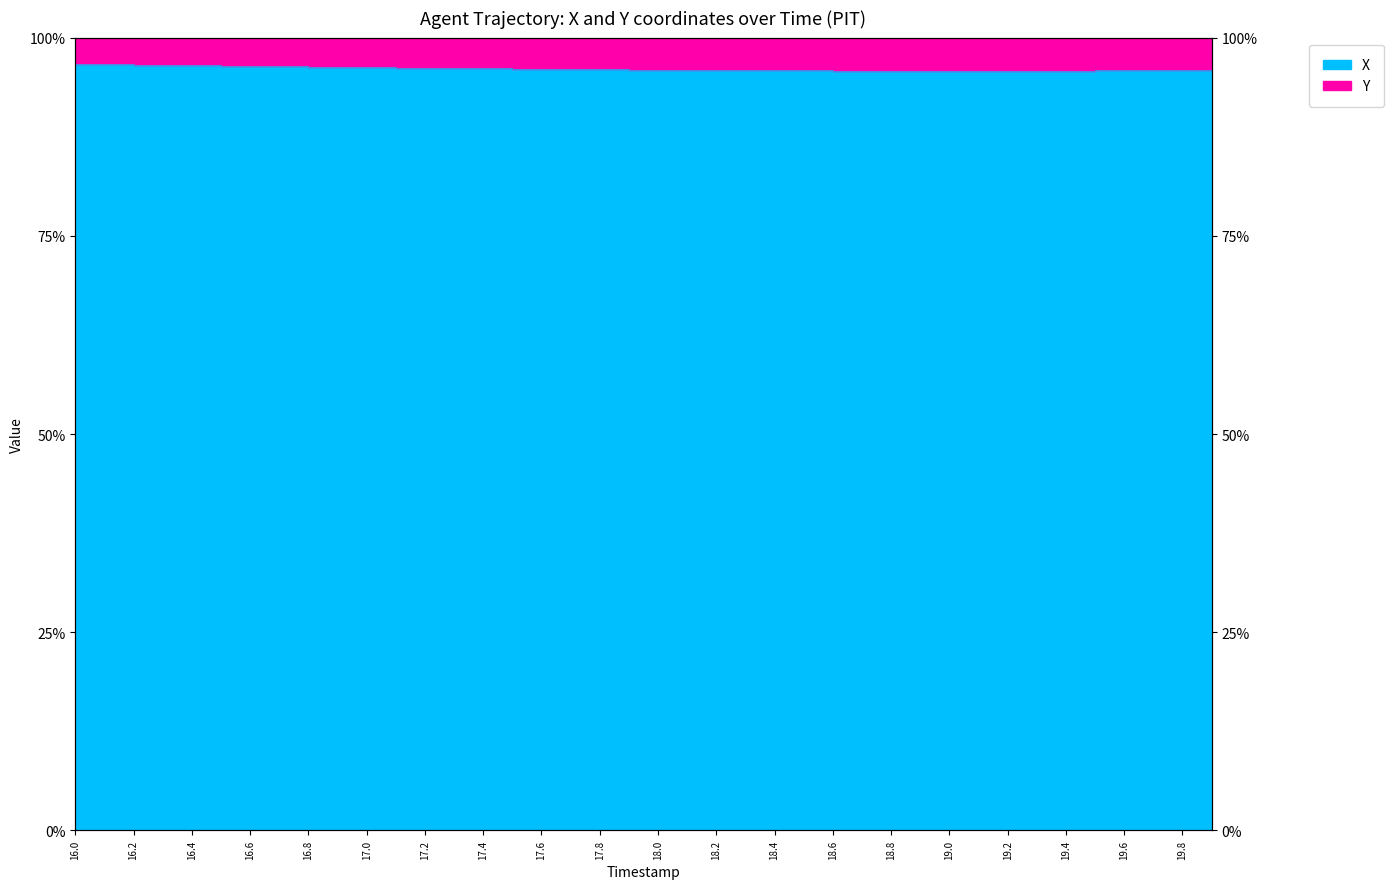

Approximately how many times larger is the value at 17.7 compared to 16.1?

1.0